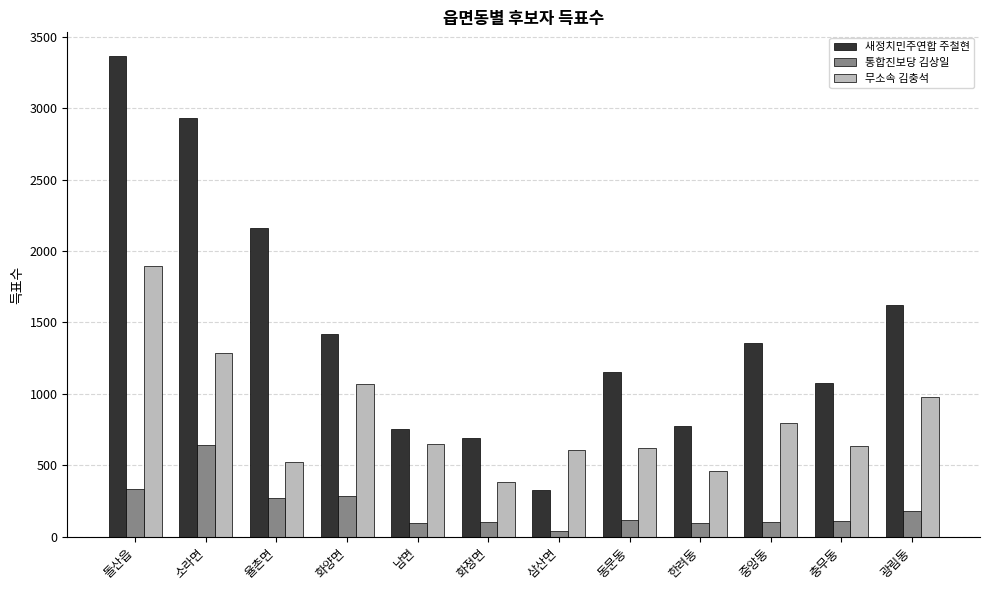

The 새정치민주연합 주철현 series shows 1405 at 율촌면. True or false?

False